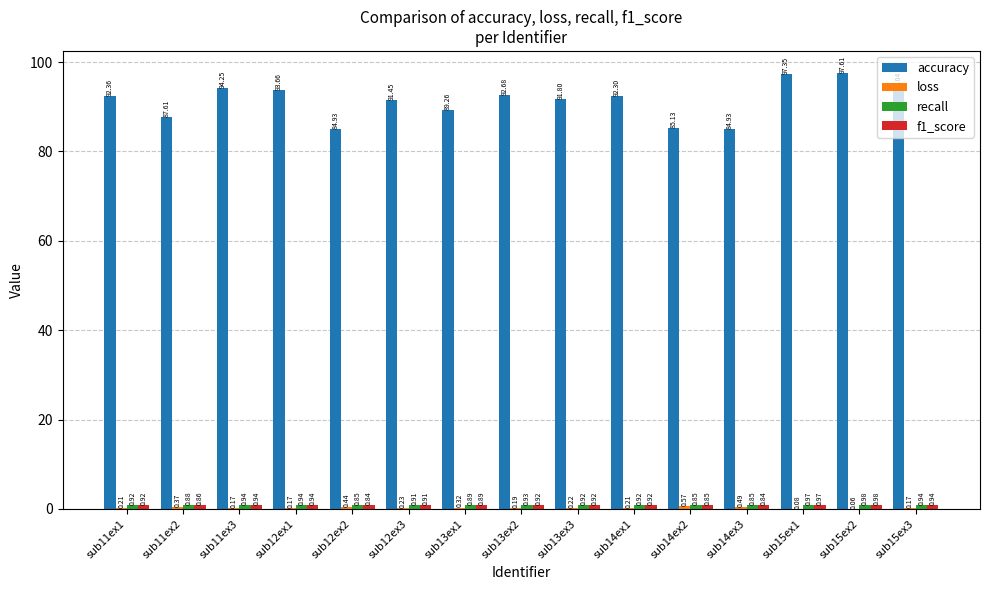

Does the chart contain stacked bars?

No